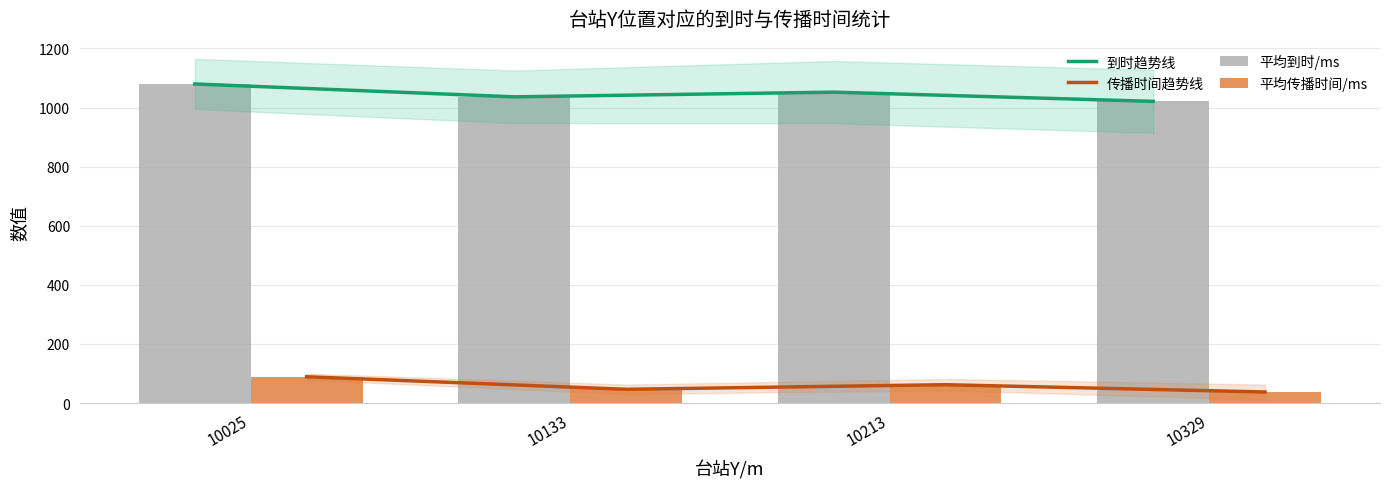

At which label does 平均传播时间/ms reach its peak?

10025